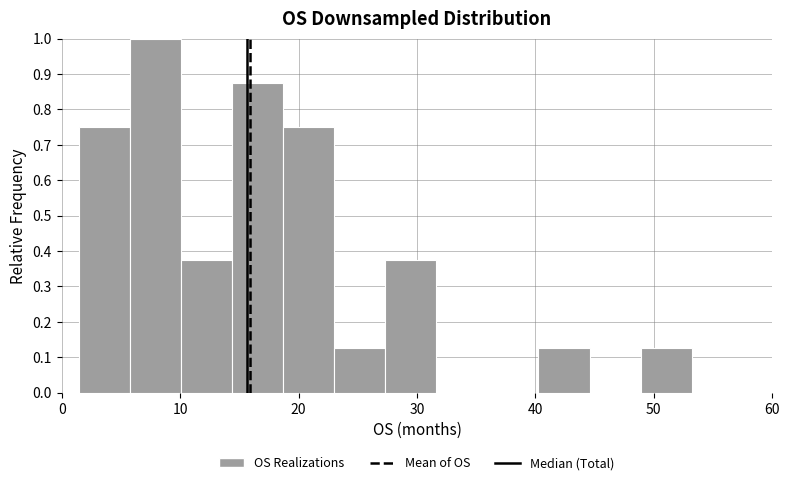

Reading left to right, transcribe this chart: for each bar, give the range it covers on the x-axis and its height. Neither the bar edges nor the heights are printed on the chart, so give them approximately, as read against the axes.

1 to 6: 0.75
6 to 10: 1.00
10 to 14: 0.38
14 to 19: 0.88
19 to 23: 0.75
23 to 27: 0.13
27 to 32: 0.38
32 to 36: 0
36 to 40: 0
40 to 45: 0.13
45 to 49: 0
49 to 53: 0.13